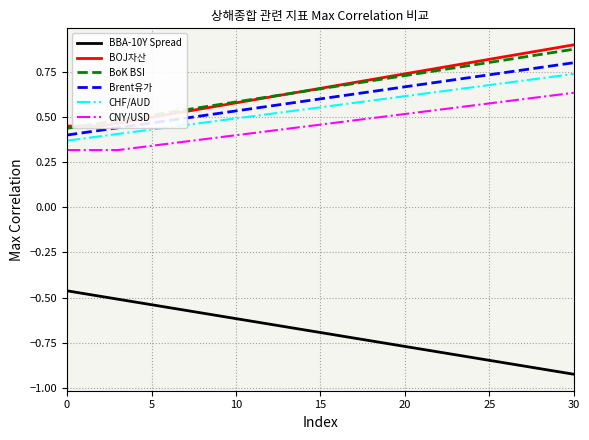

At how many categories does at least one series exceed 0?

31